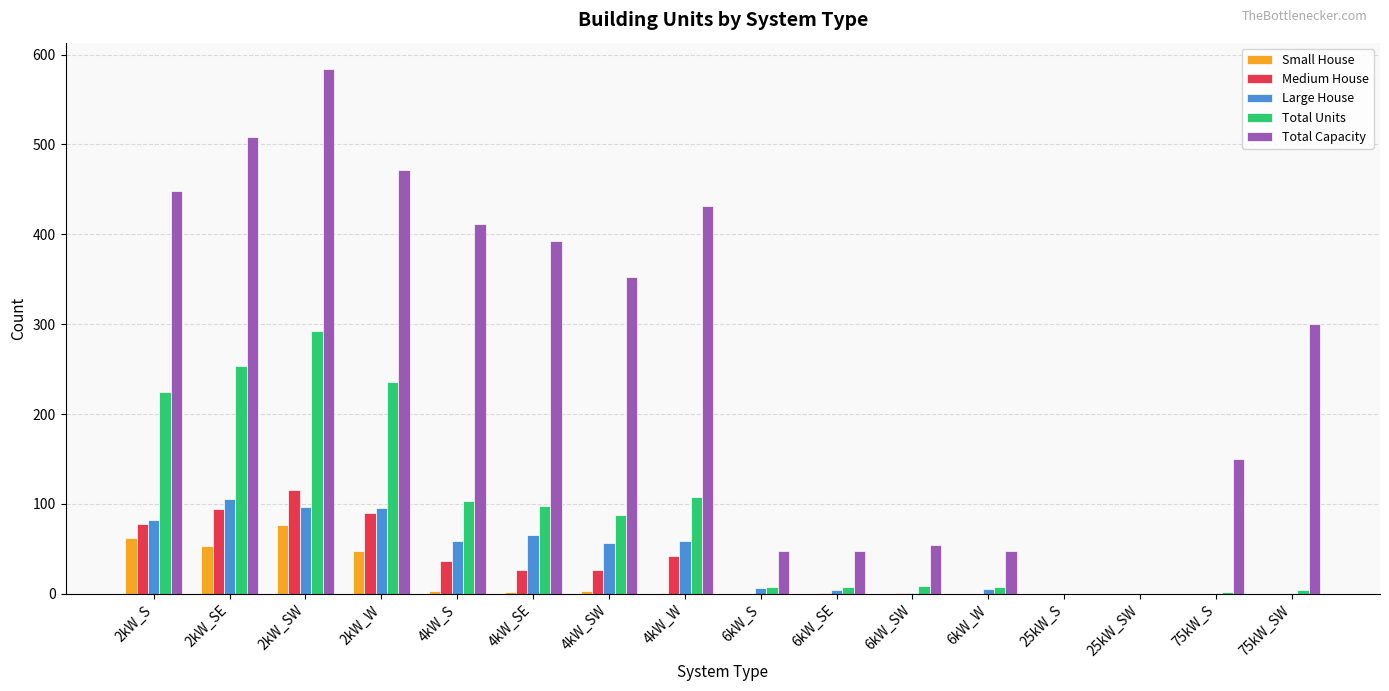

Which series has the largest total across all categories?

Total Capacity